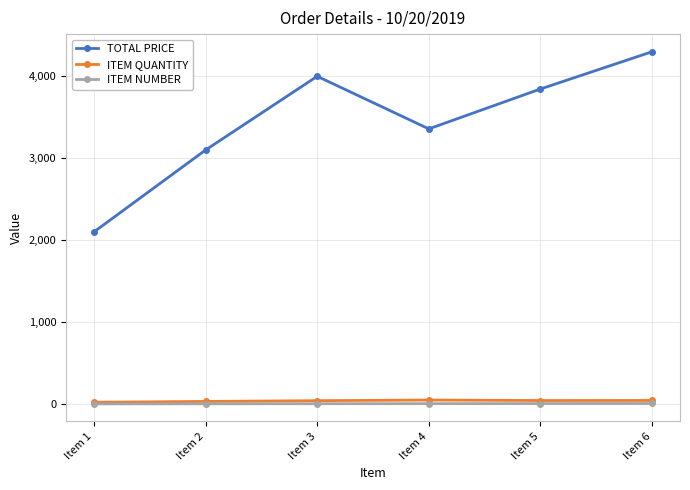

Which series has the largest total across all categories?

TOTAL PRICE